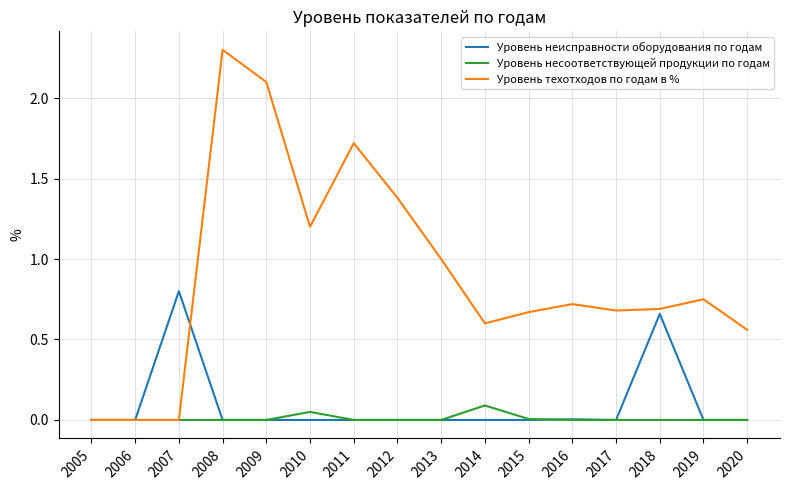

Rank the series by their maximum value, from highest to lowest.

Уровень техотходов по годам в %, Уровень неисправности оборудования по годам, Уровень несоответствующей продукции по годам